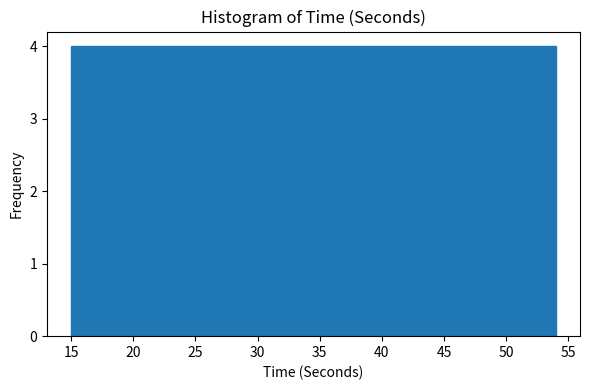

Reading left to right, list every bar in this chart as the range it spans on the x-axis followed by its height. Neither the bar edges nor the heights are printed on the chart, so give them approximately, as read against the axes.

15.0 to 18.9: 4
18.9 to 22.8: 4
22.8 to 26.7: 4
26.7 to 30.6: 4
30.6 to 34.5: 4
34.5 to 38.4: 4
38.4 to 42.3: 4
42.3 to 46.2: 4
46.2 to 50.1: 4
50.1 to 54.0: 4